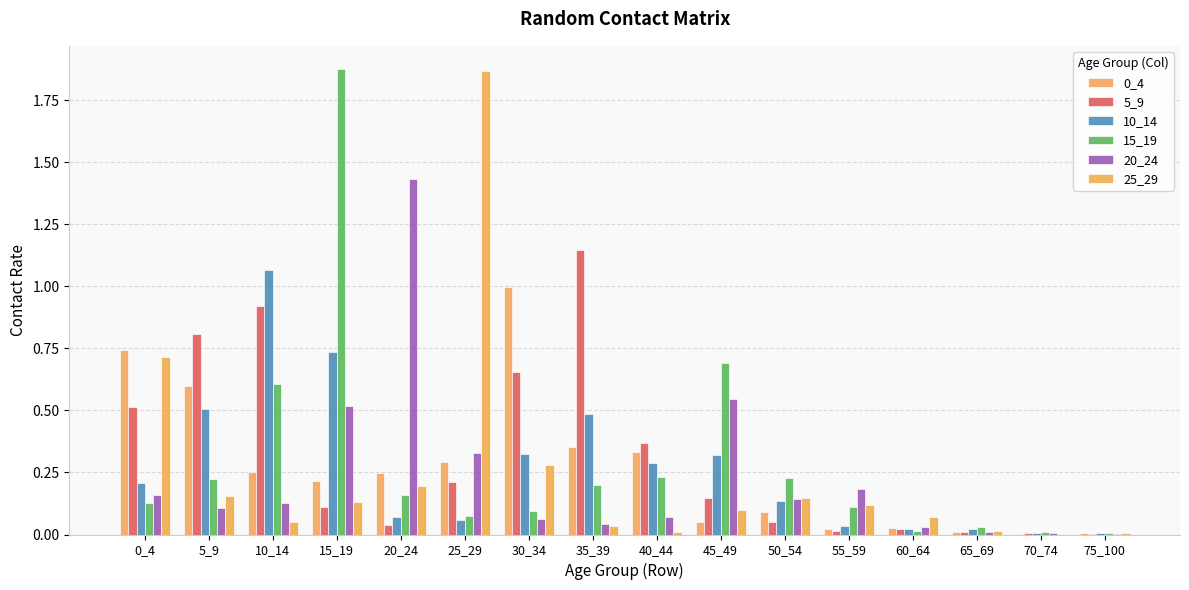

Does the chart contain stacked bars?

No